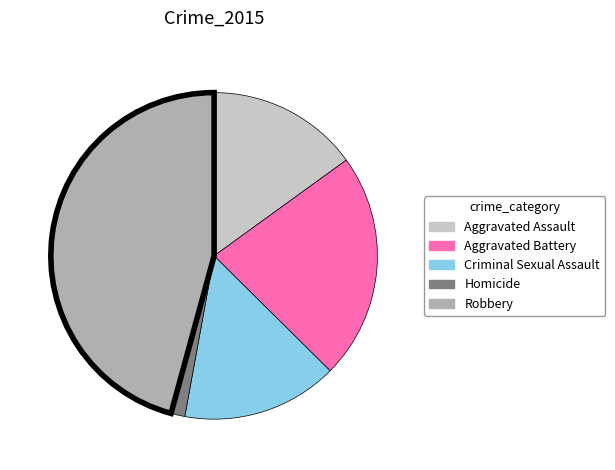

Does Aggravated Assault account for over 50% of the chart?

No